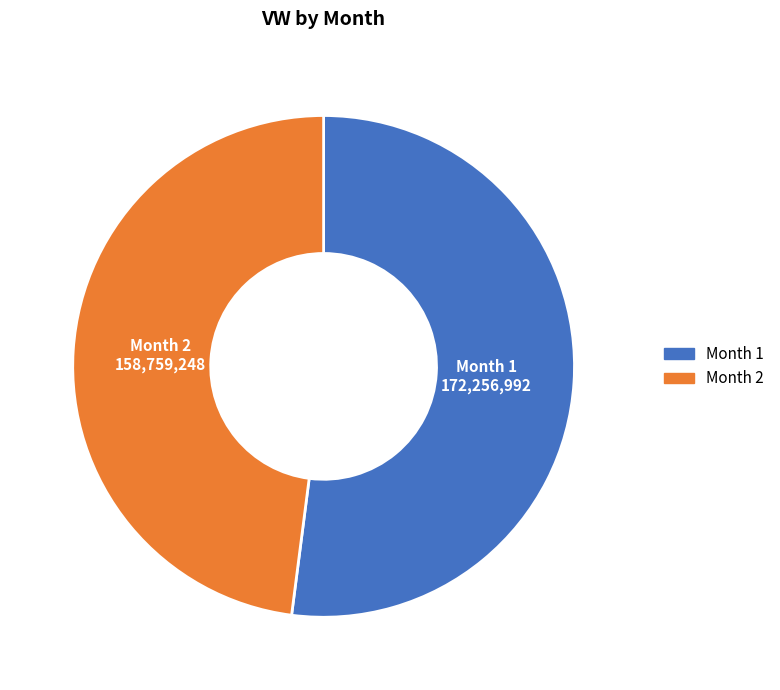

Does any single category account for the majority?

Yes